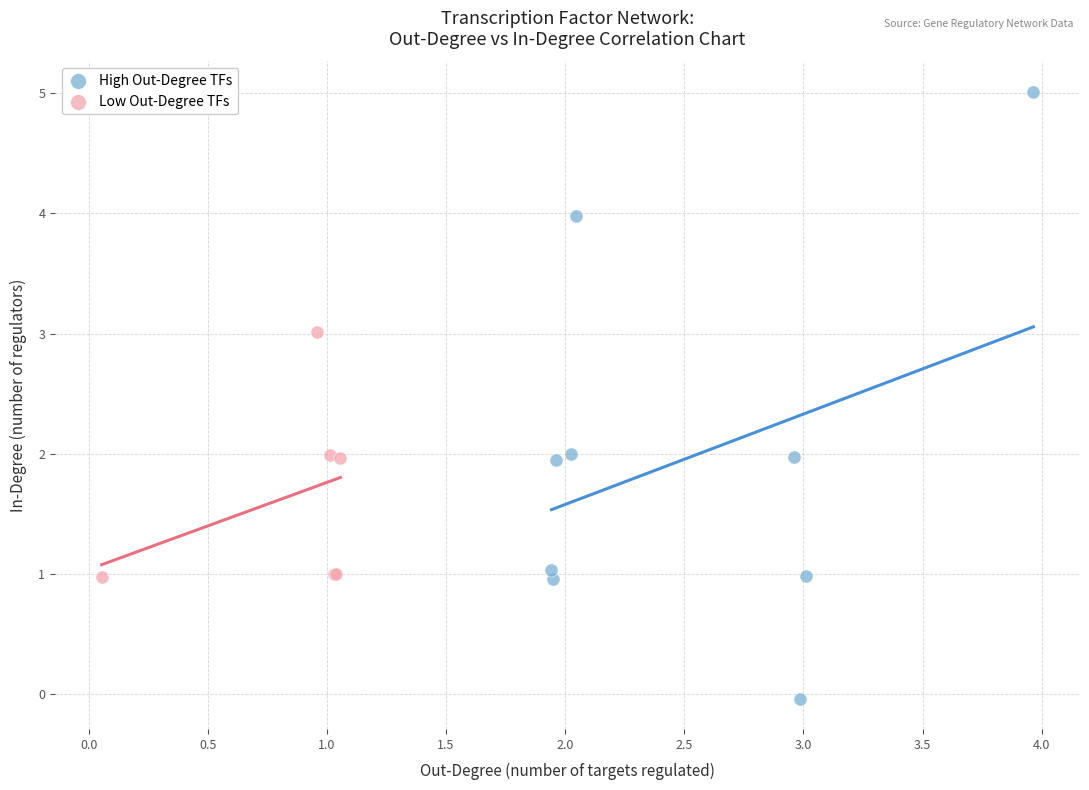

Which series has the largest Y range (max minus min)?

High Out-Degree TFs